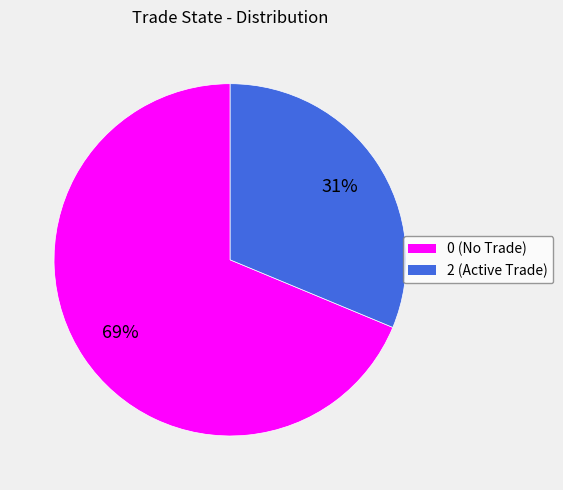

To the nearest percent, what is the average slice percentage?

50%